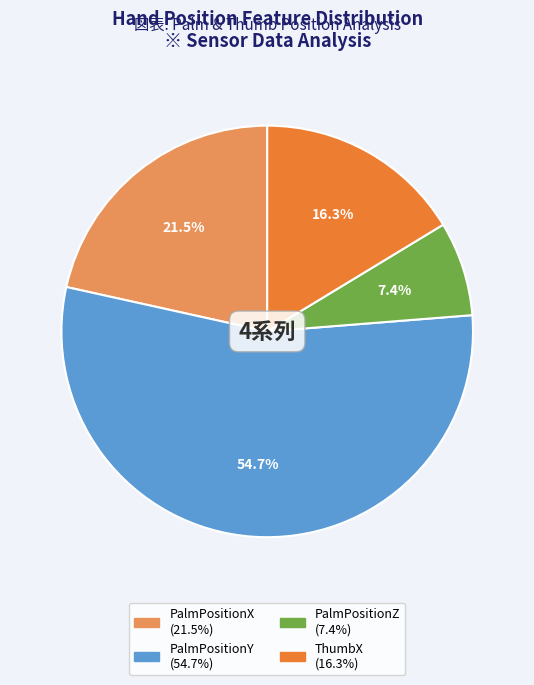

Which slice is the smallest?

PalmPositionZ